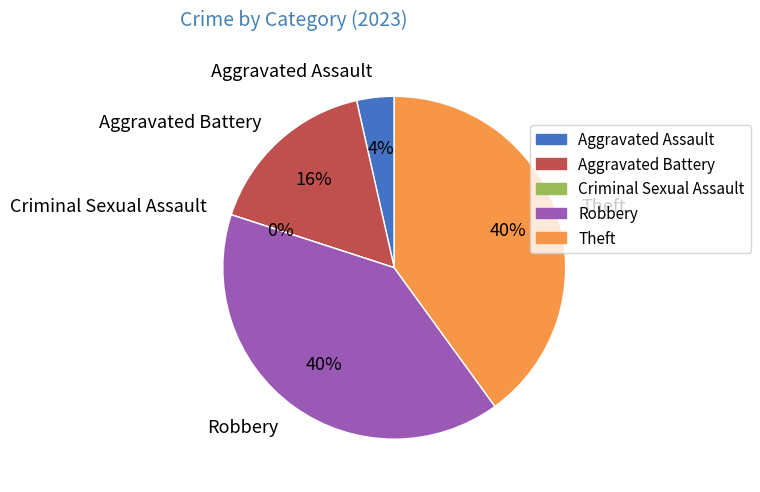

Which slice is the smallest?

Criminal Sexual Assault